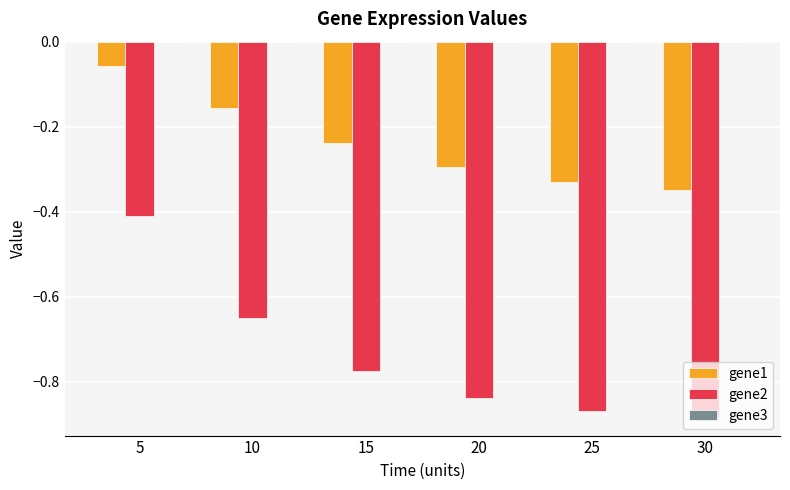

Which series has the widest spread of values?

gene2